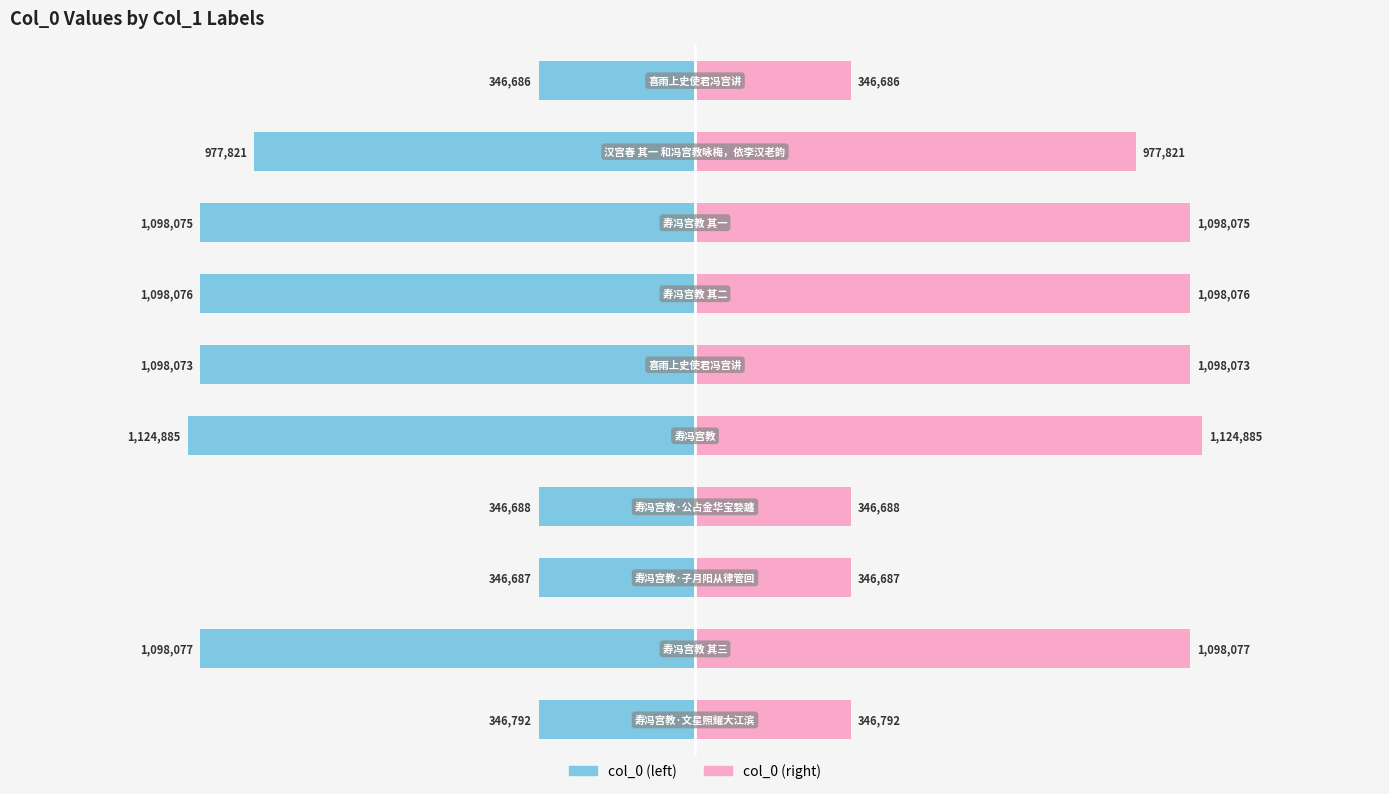

What is the maximum value shown in the chart?

1124885